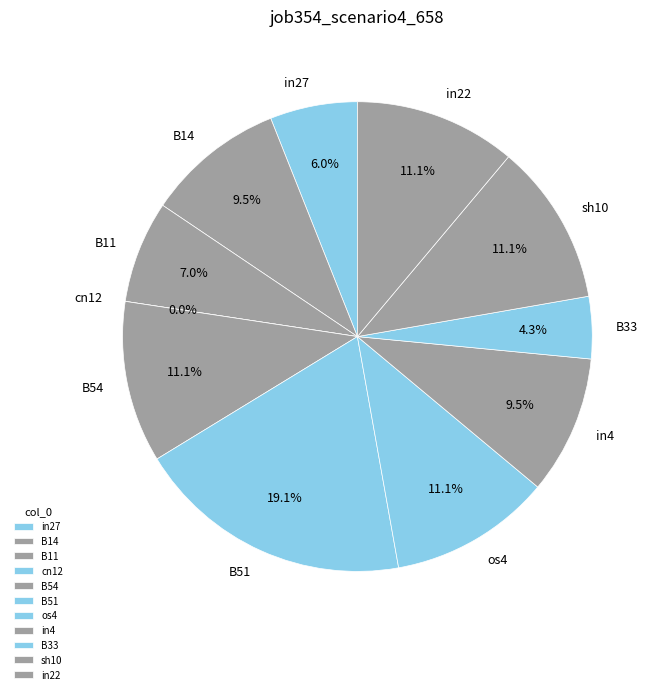

The B33 slice represents 1% of the pie. True or false?

False